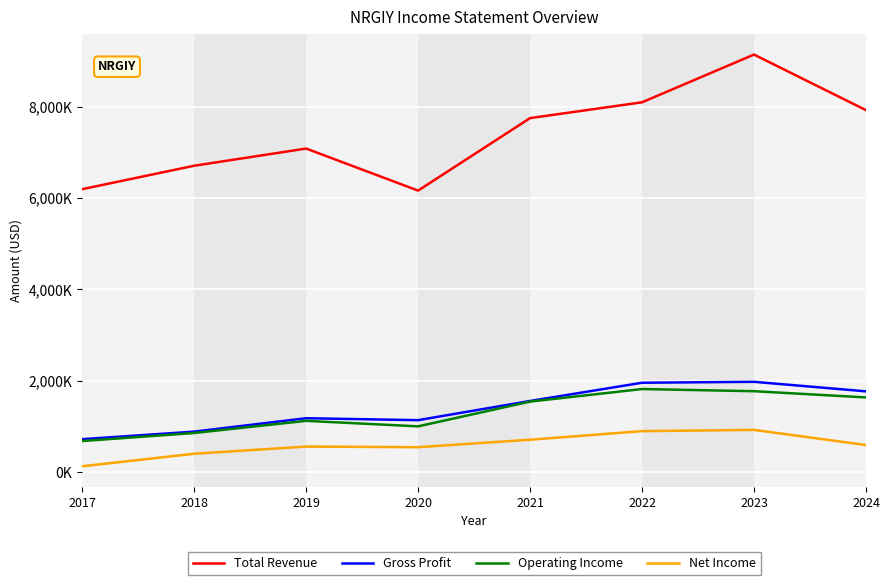

What are all the series names shown in the legend?

Total Revenue, Gross Profit, Operating Income, Net Income